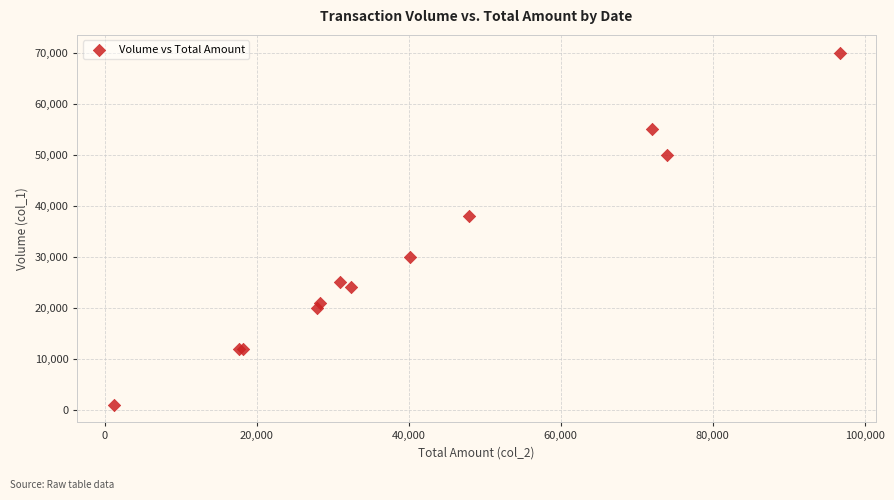

What Y value in the scatter plot is closest to 35500?

38000